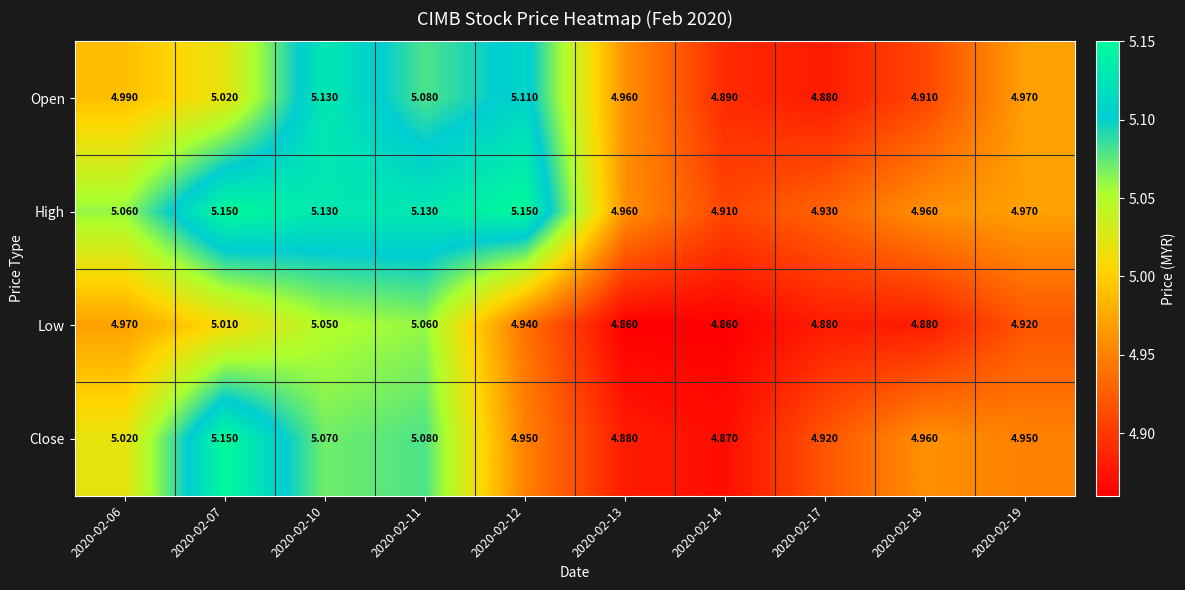

At which category is the sum across all series the highest?

2020-02-10